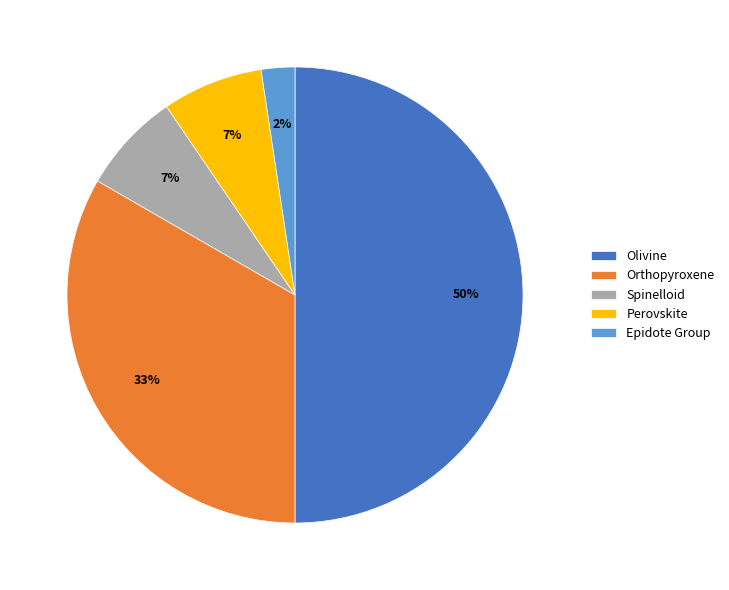

What is the ratio of the value at Epidote Group to the value at Spinelloid?

0.3